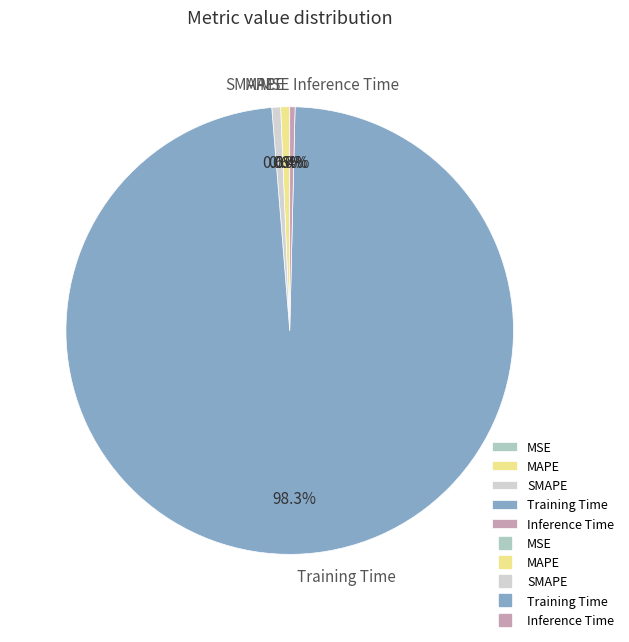

The SMAPE slice represents 7% of the pie. True or false?

False